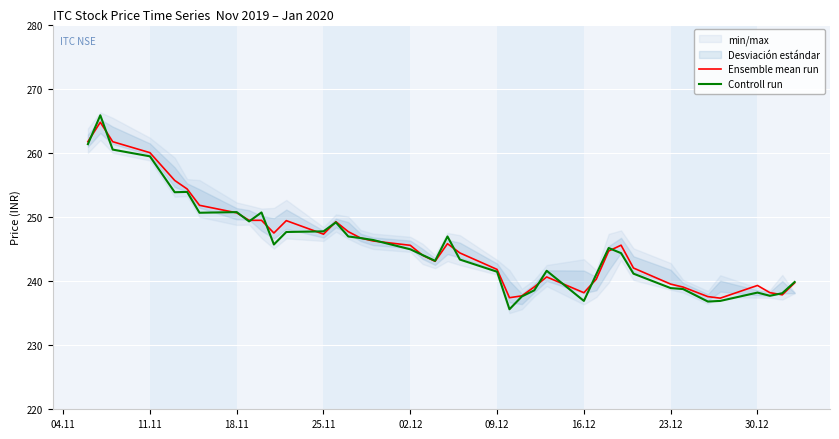

What is the lowest value of the Ensemble mean run series?

237.3